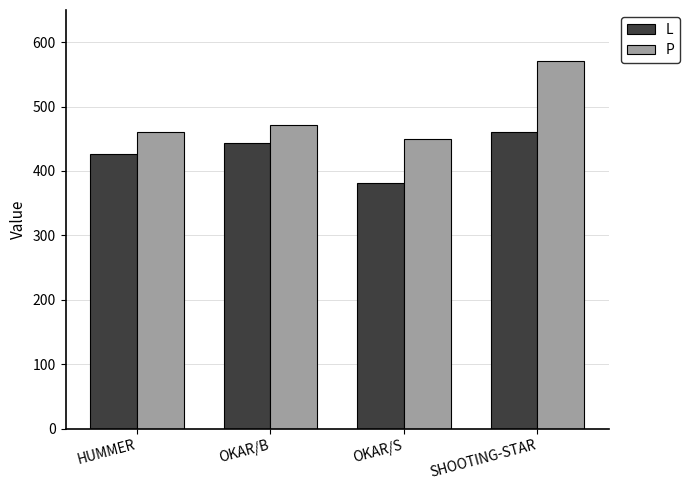

True or false: L has a value of 109 at SHOOTING-STAR.

False